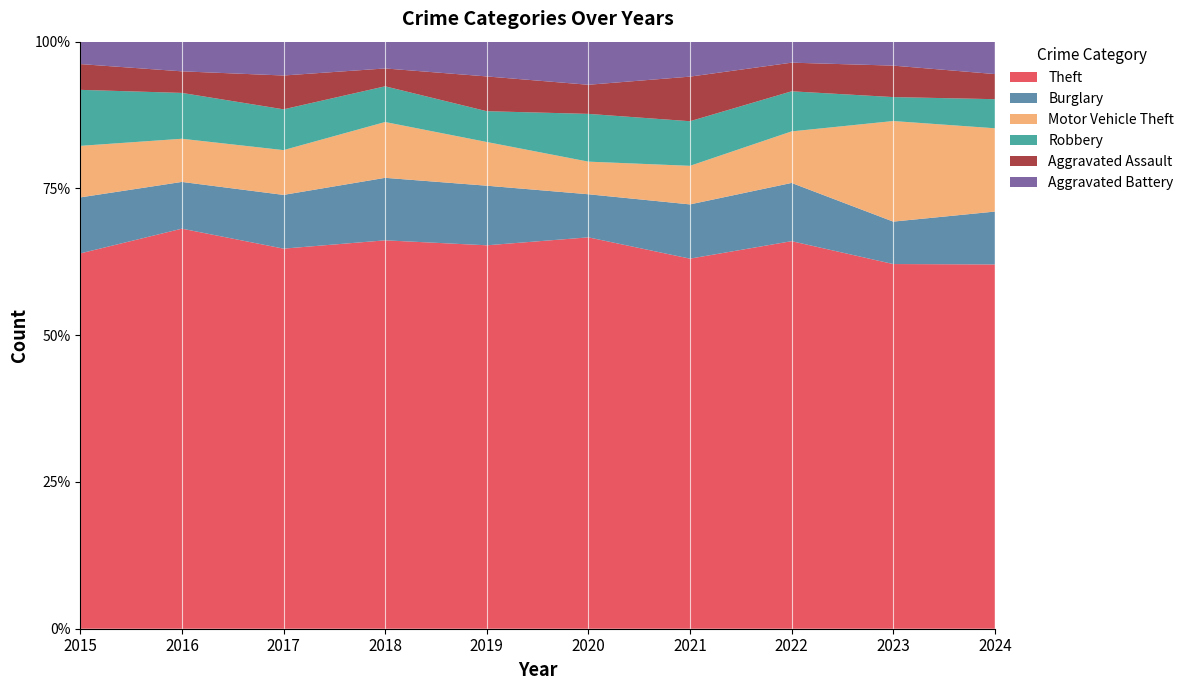

Reading right to left, extract all data points from this chart.

Theft: 551	533	406	307	336	386	348	382	445	335
Burglary: 80	62	61	45	37	60	56	54	52	50
Motor Vehicle Theft: 126	147	54	32	28	44	50	45	48	46
Robbery: 44	35	42	37	41	31	32	41	51	50
Aggravated Assault: 38	46	30	37	25	35	16	34	24	23
Aggravated Battery: 49	35	22	29	37	35	24	34	33	20